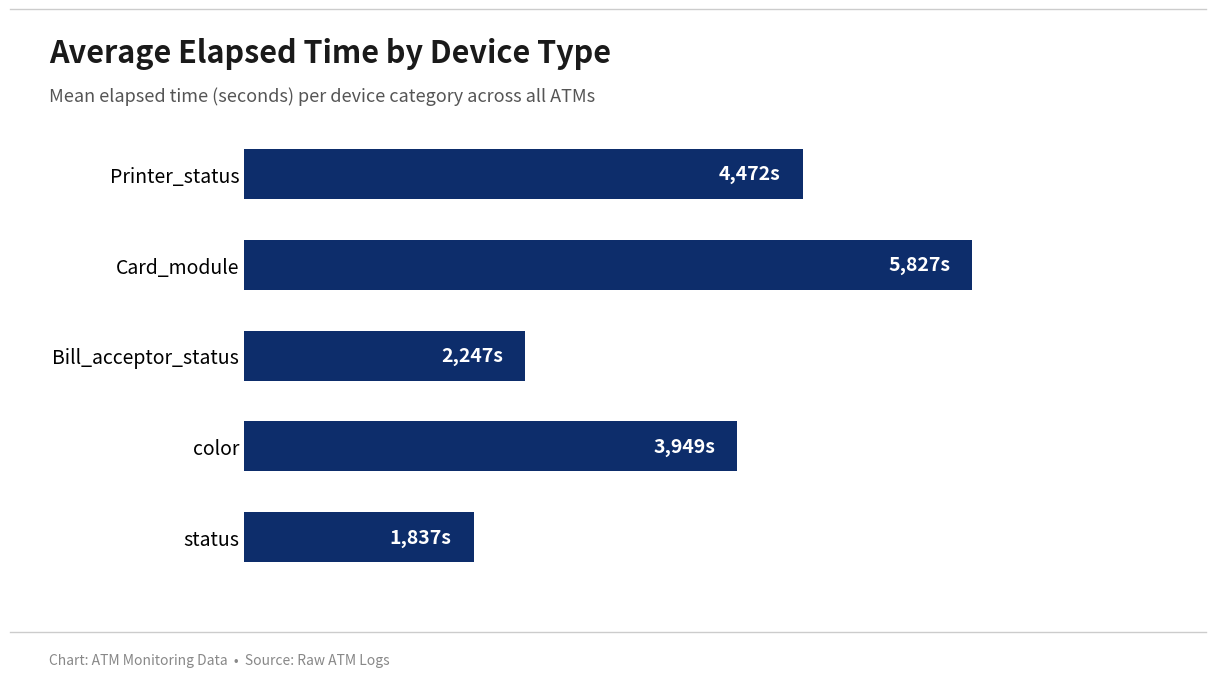

What is the difference between the maximum and minimum values?

3990